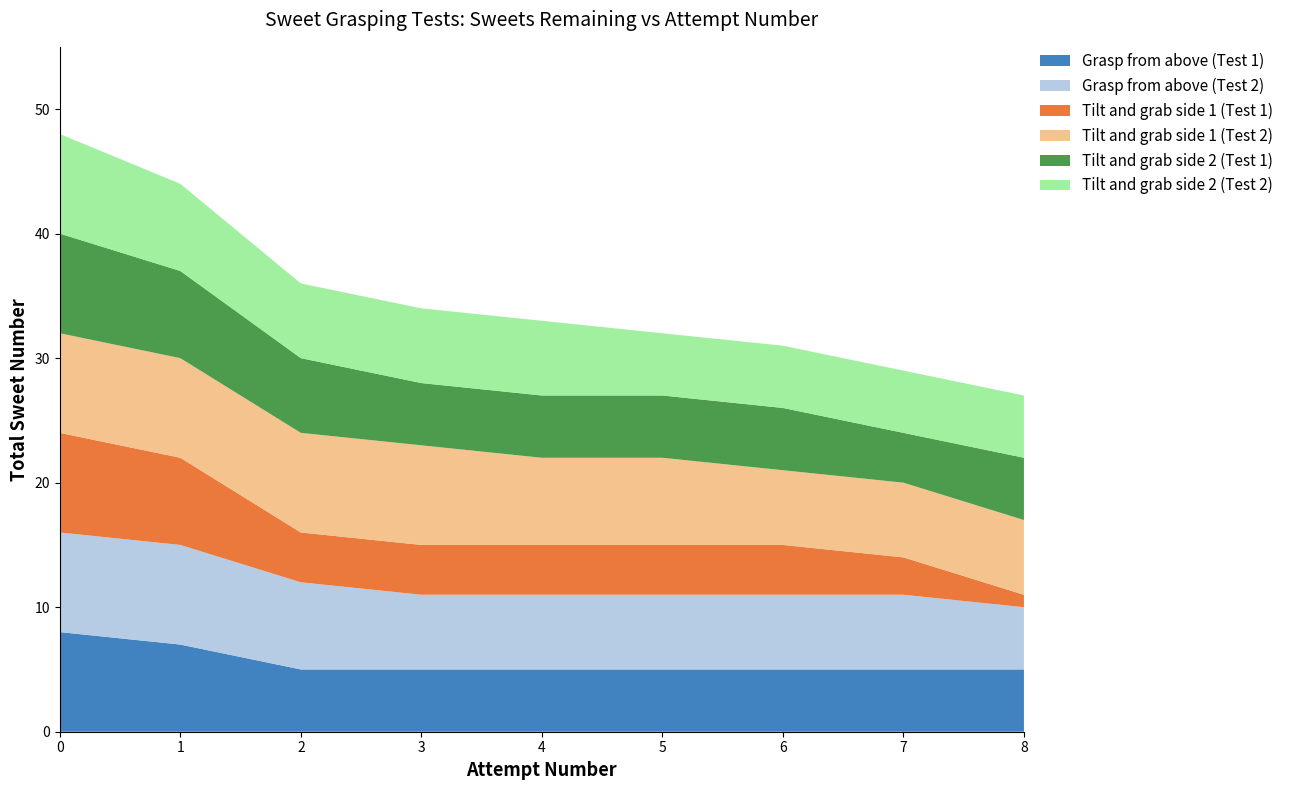

Reading right to left, what are all the values shown in this chart?

Grasp from above (Test 1): 5	5	5	5	5	5	5	7	8
Grasp from above (Test 2): 5	6	6	6	6	6	7	8	8
Tilt and grab side 1 (Test 1): 1	3	4	4	4	4	4	7	8
Tilt and grab side 1 (Test 2): 6	6	6	7	7	8	8	8	8
Tilt and grab side 2 (Test 1): 5	4	5	5	5	5	6	7	8
Tilt and grab side 2 (Test 2): 5	5	5	5	6	6	6	7	8